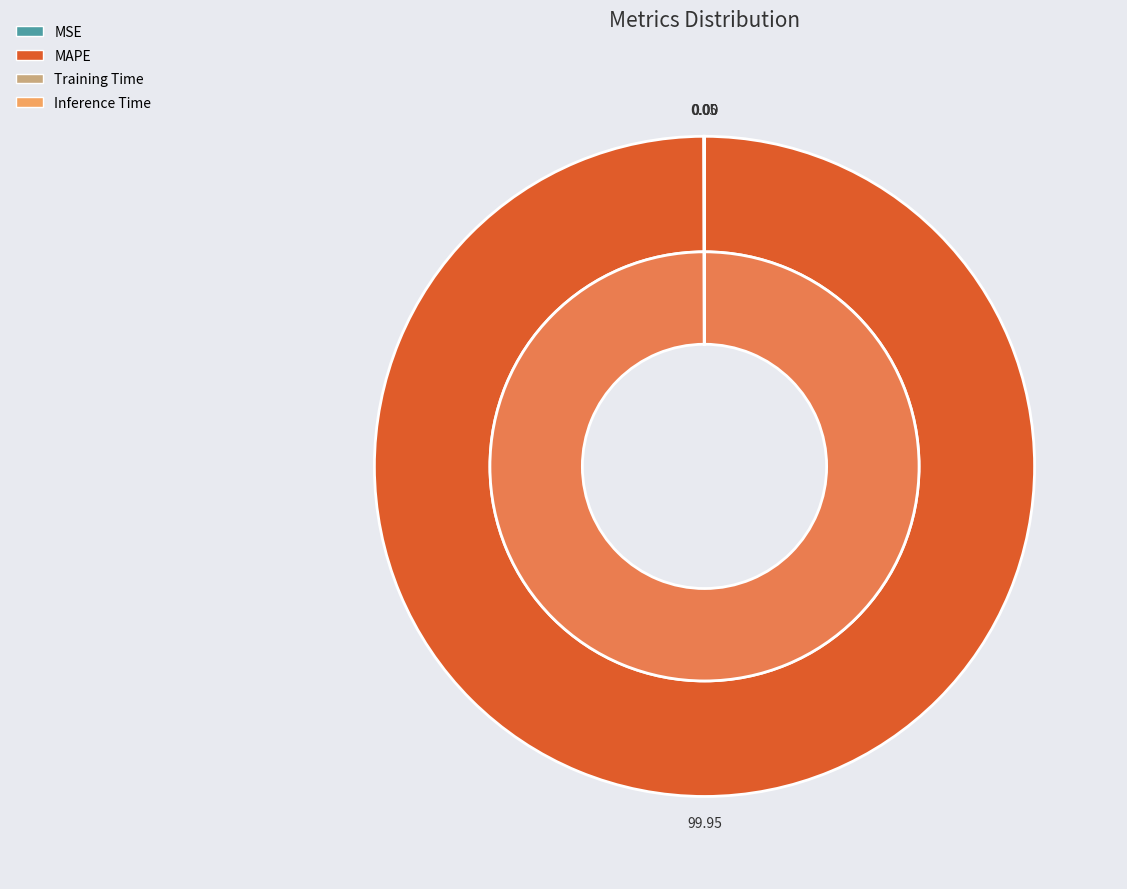

Combined, do Training Time and MAPE account for over 50%?

Yes